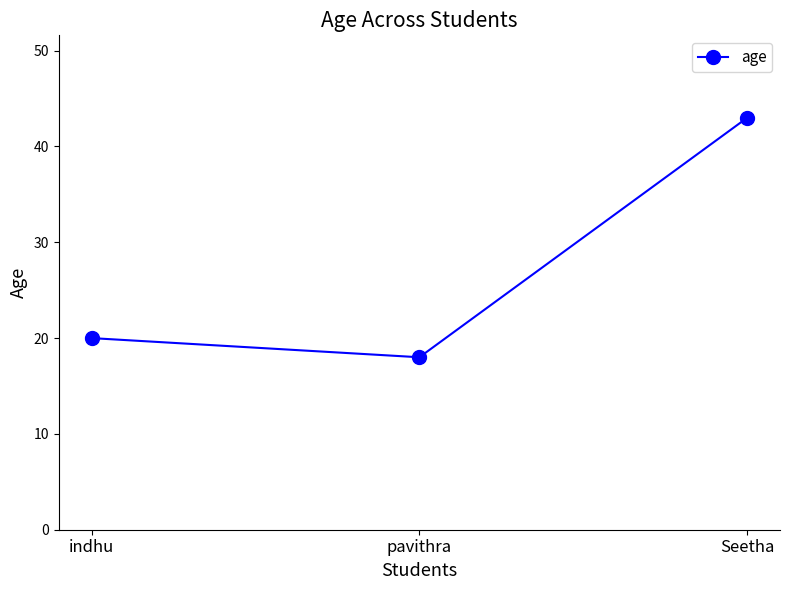

What is the label of the 1st point from the left?

indhu